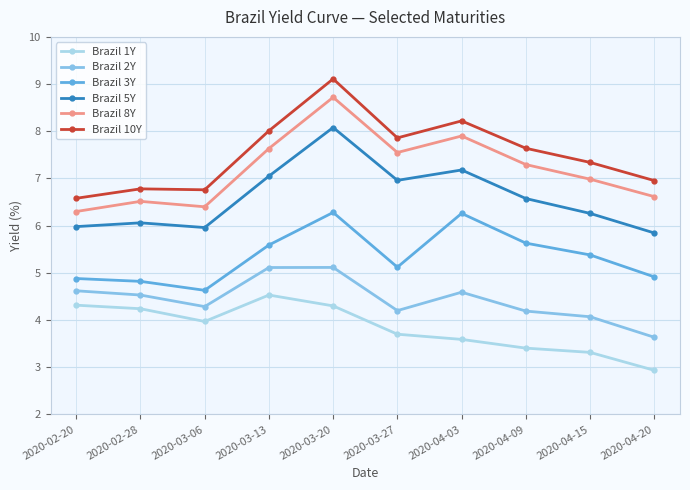

True or false: Brazil 5Y and Brazil 2Y cross at least once.

False